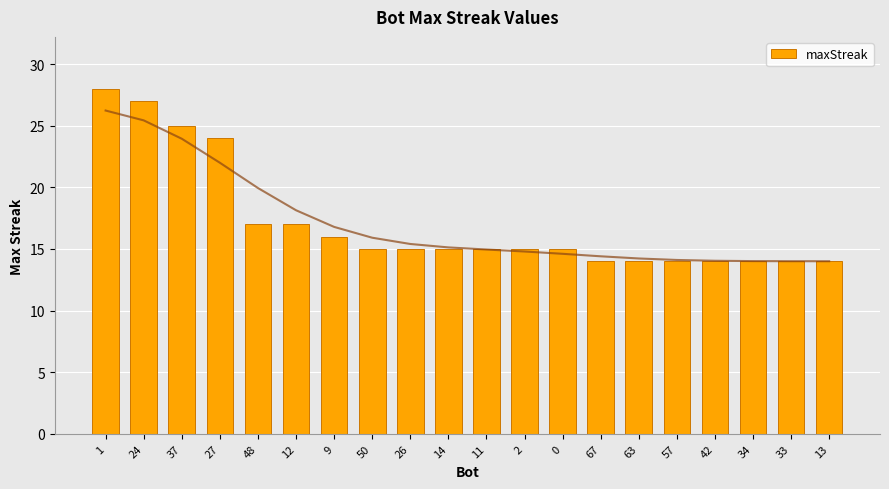

Which category has the highest value across all series?

1